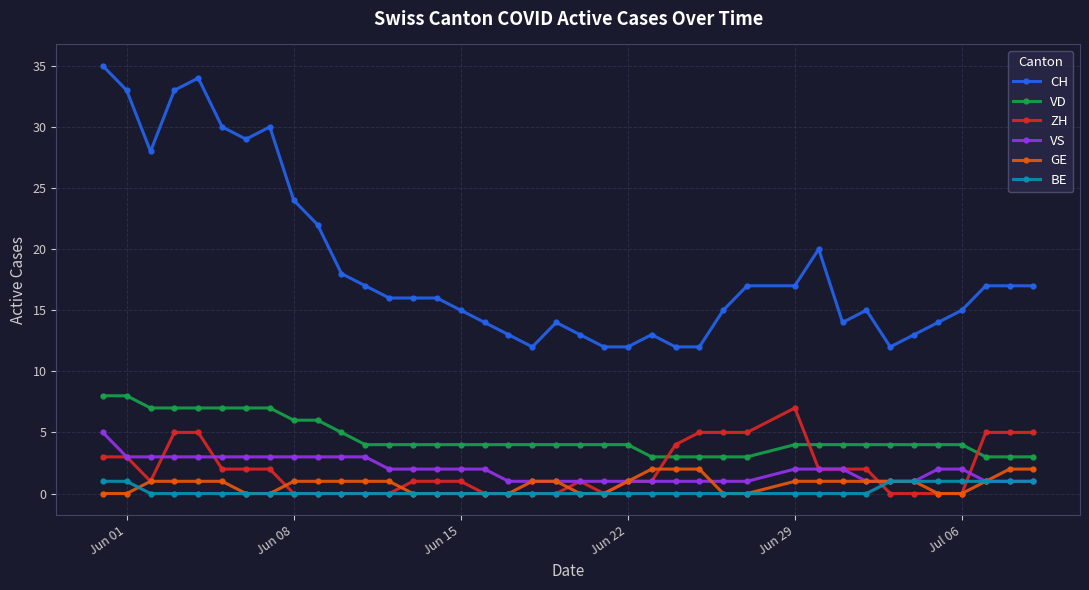

How many lines are shown in the chart?

6